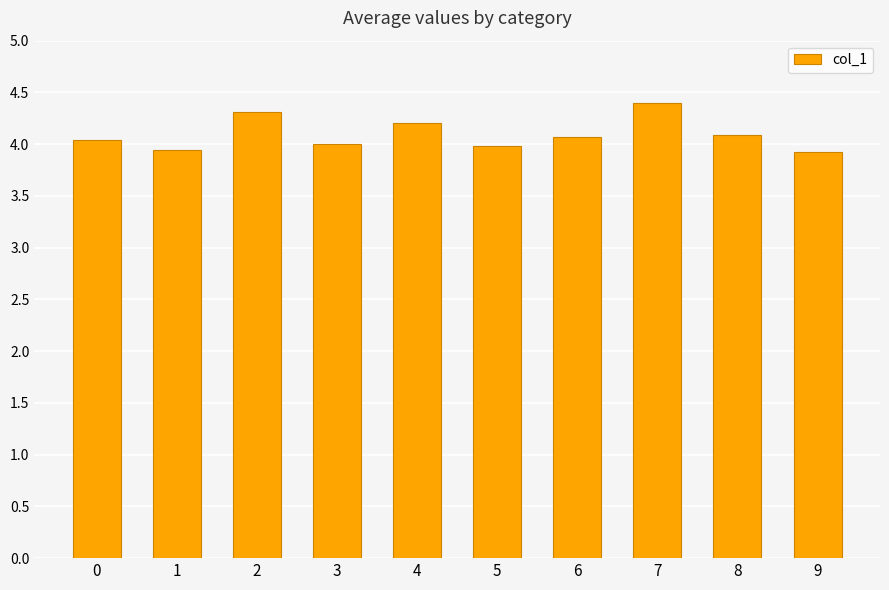

What is the minimum value shown in the chart?

3.9